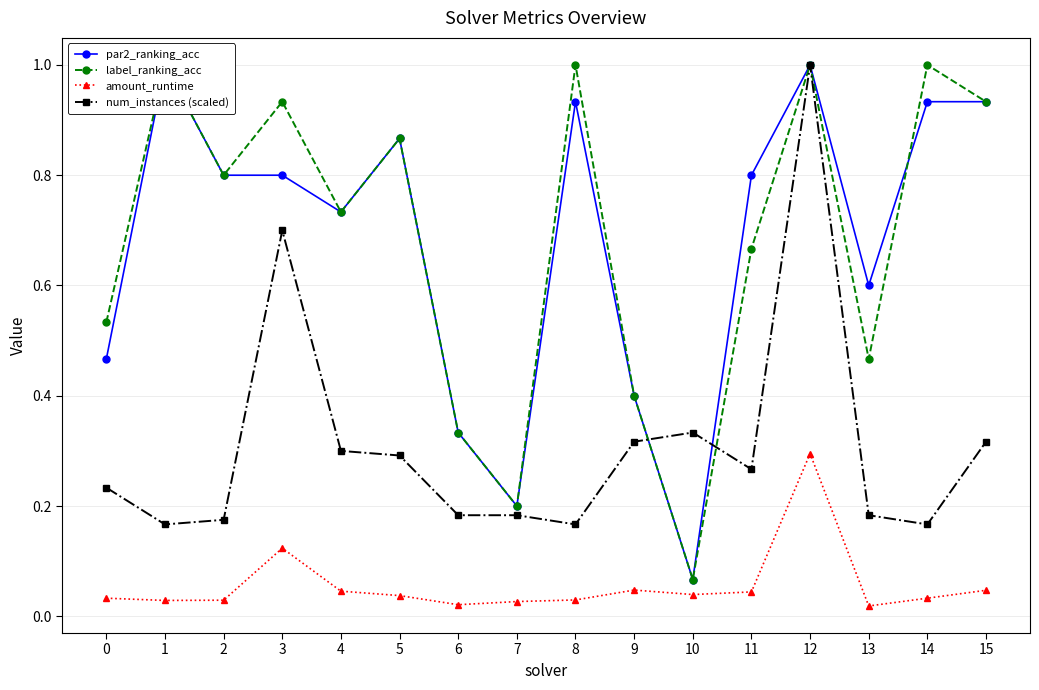

Which series has the largest total across all categories?

label_ranking_acc